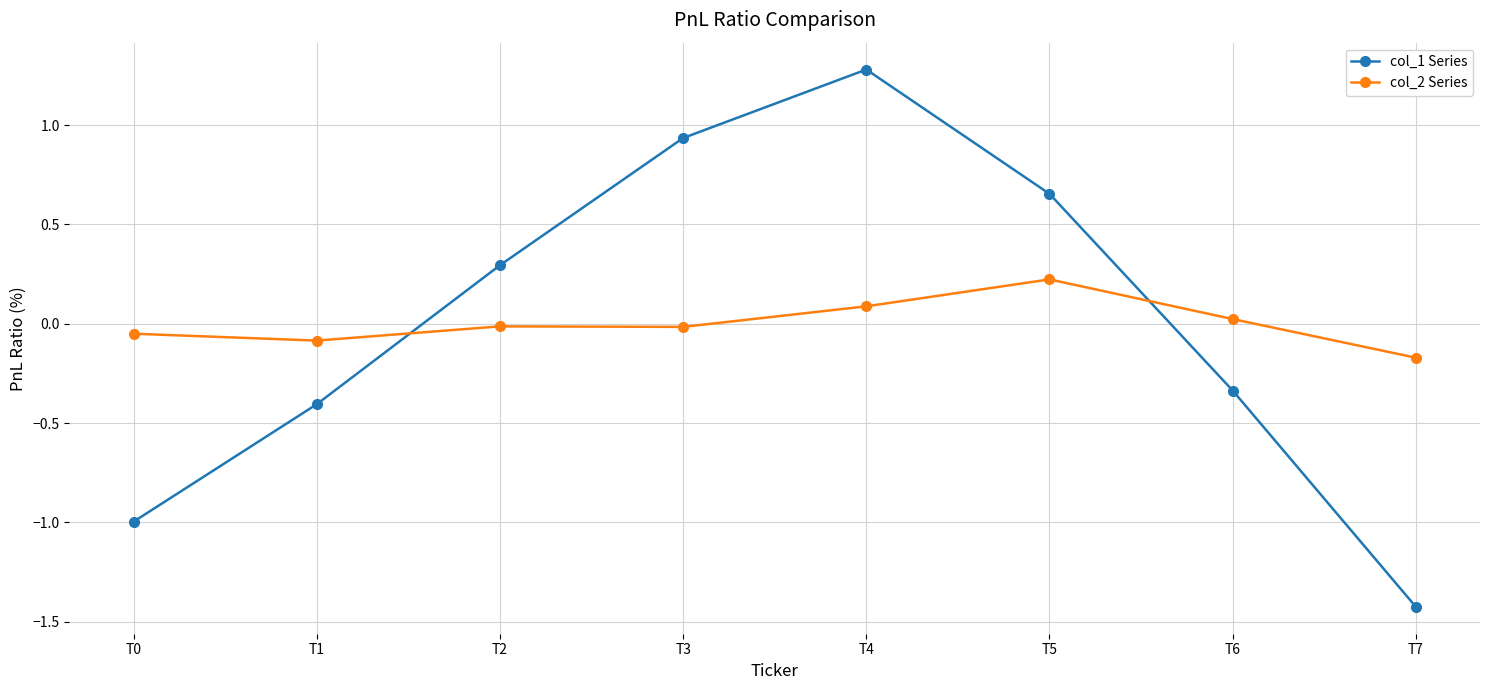

How many negative values does the col_2 Series series have?

5